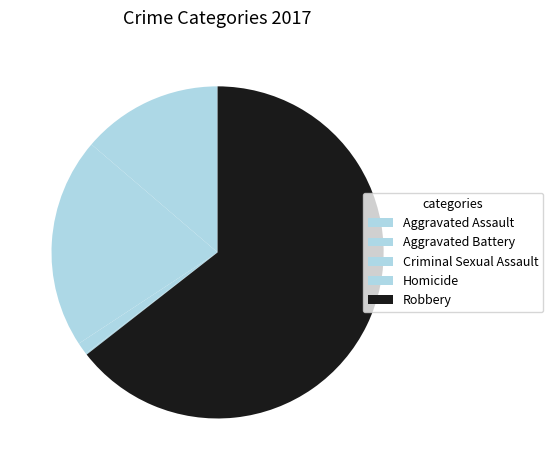

To the nearest percent, what portion does Aggravated Battery represent?

21%